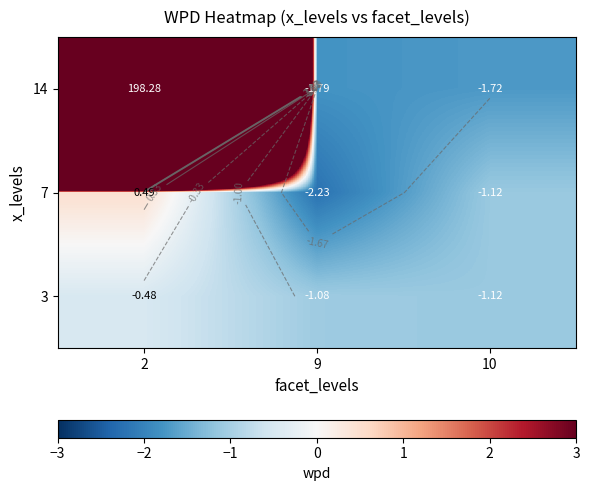

Which category has the highest value in the 3 series?

2